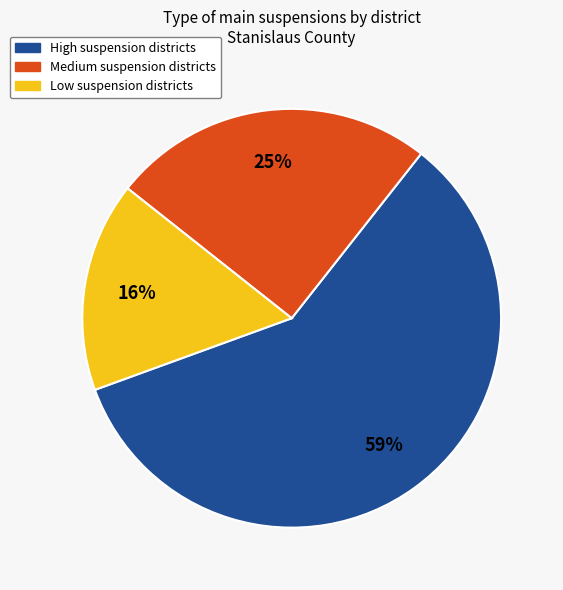

To the nearest percent, what is the average slice percentage?

33%